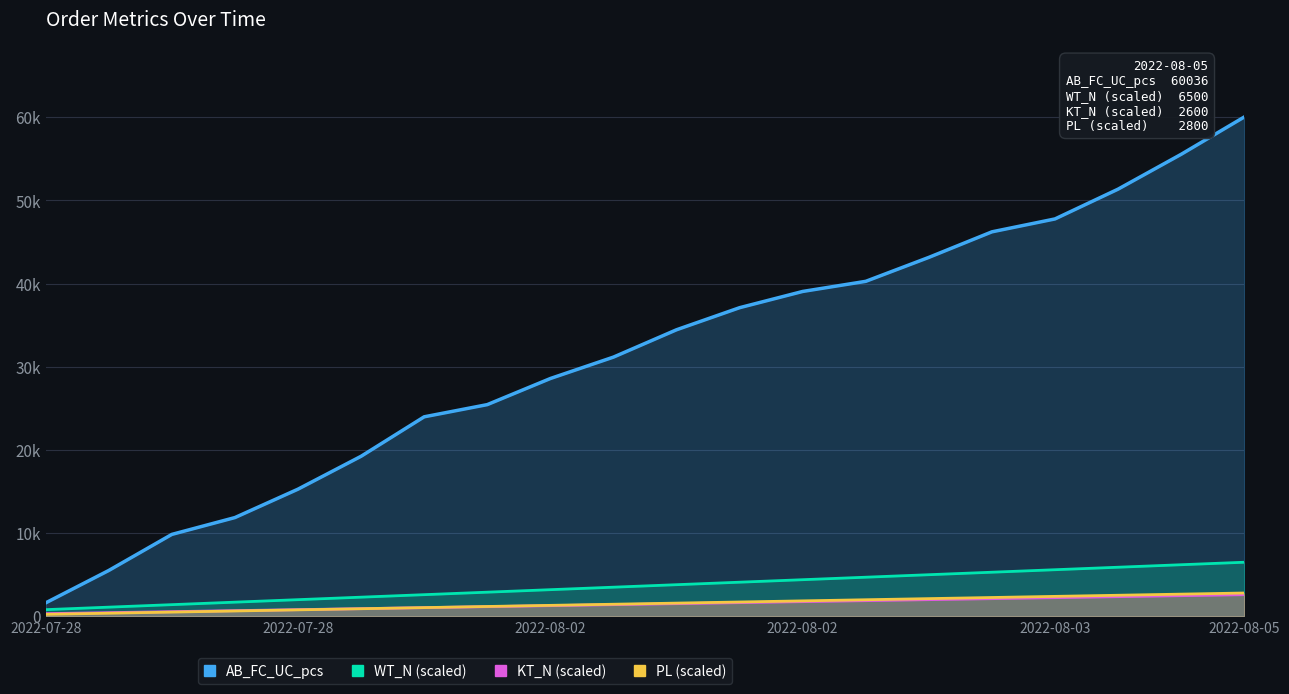

Where does the AB_FC_UC_pcs series first go above 34451?

11